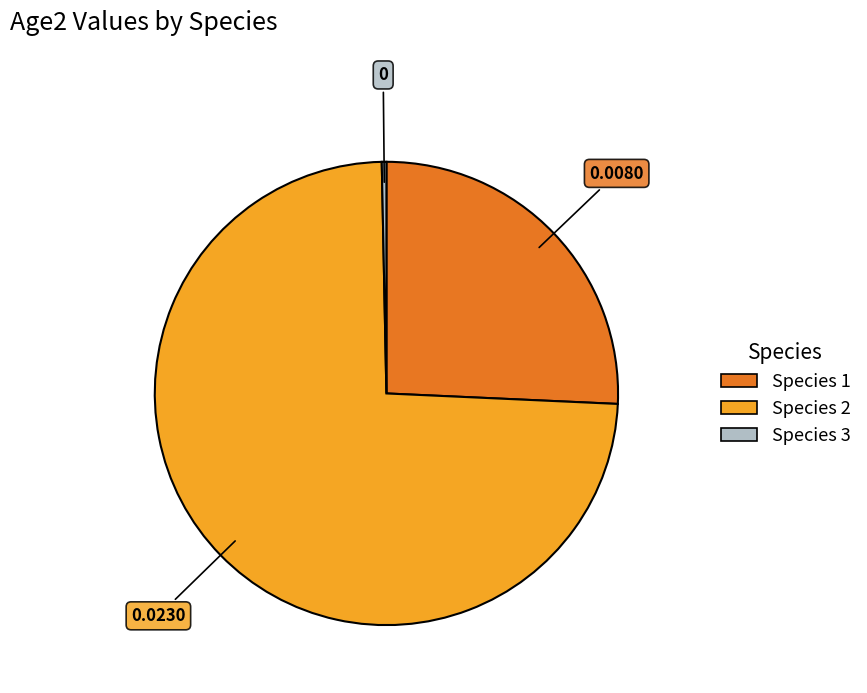

What is the smallest slice in the pie chart?

Species 3